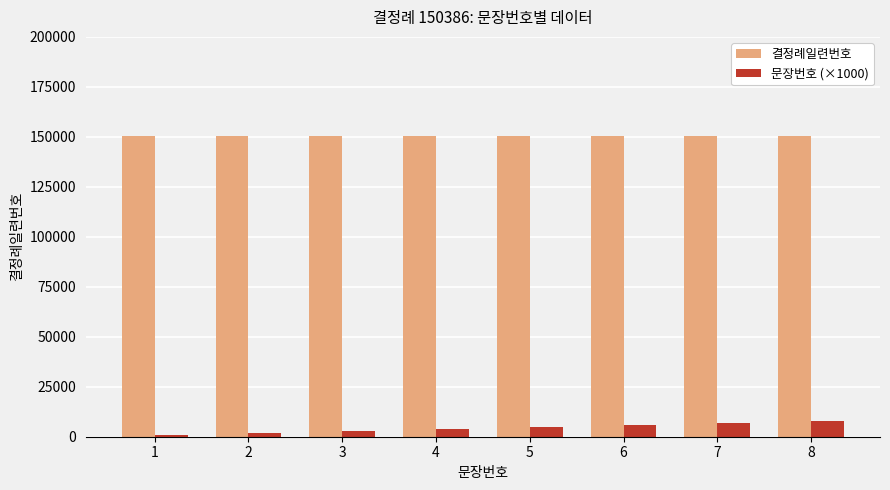

What is the sum of all 결정례일련번호 values?

1203088